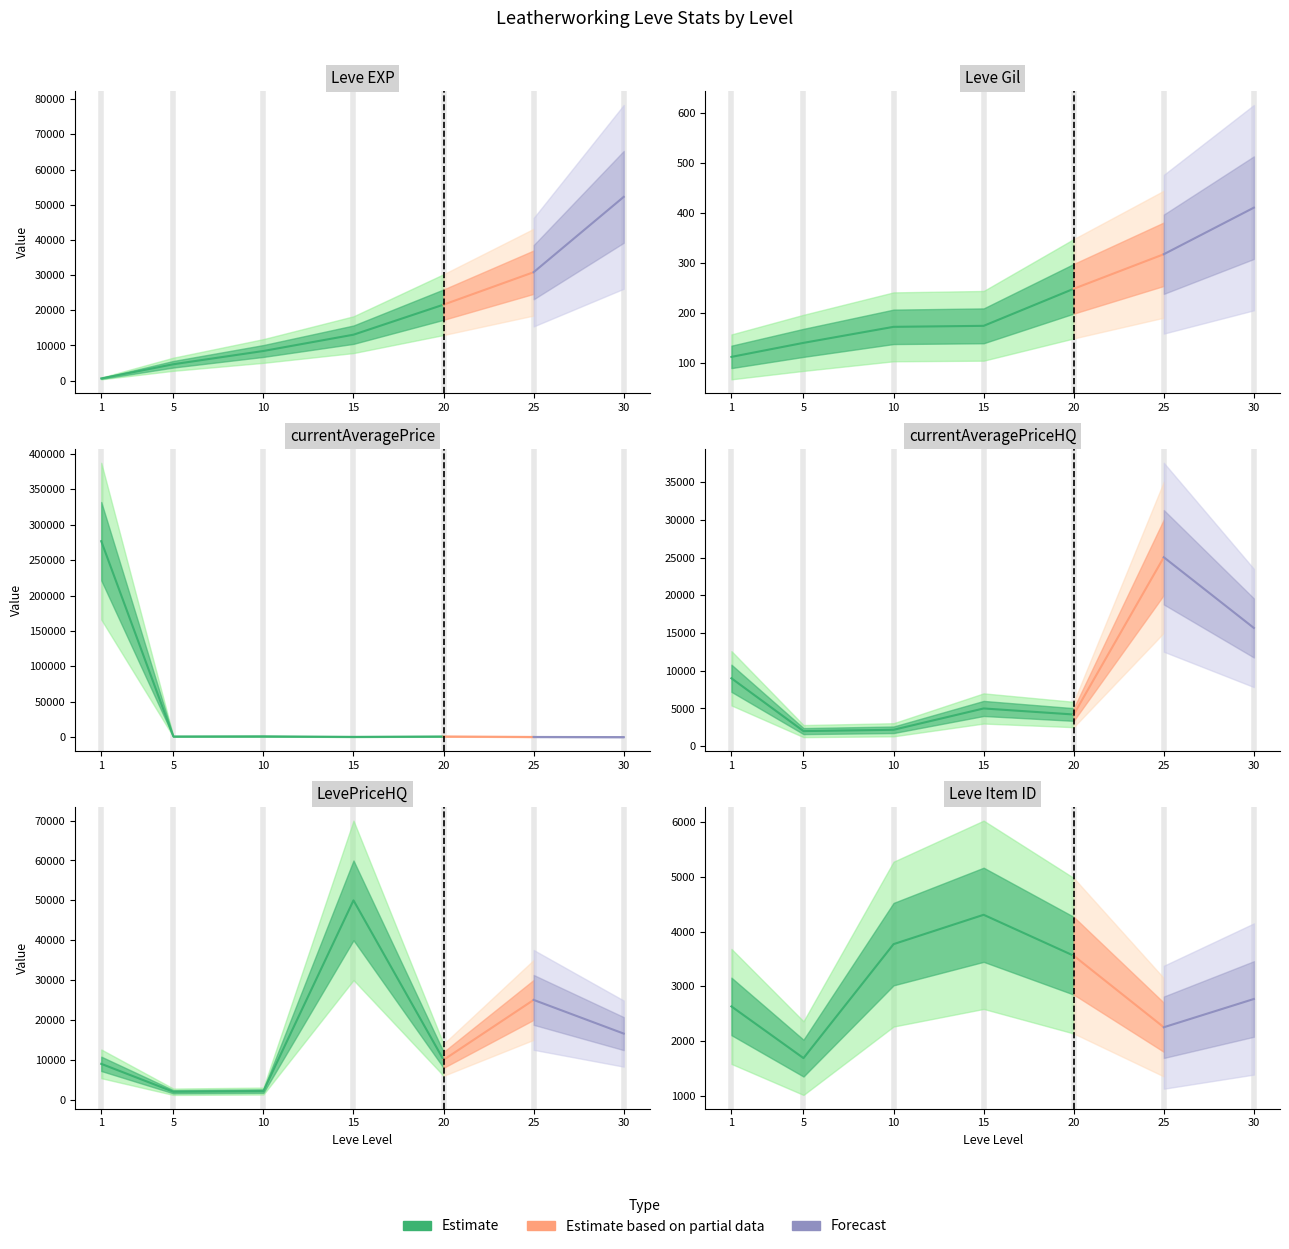

What is the total value across all series at 5?

11505